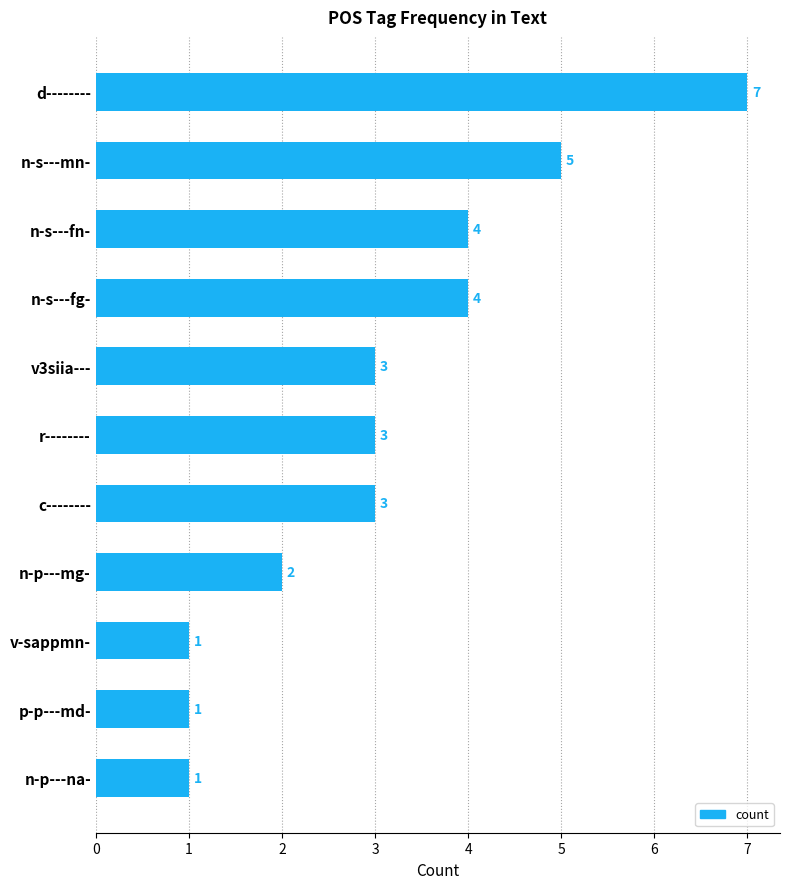

Count the number of data series in this chart.

1